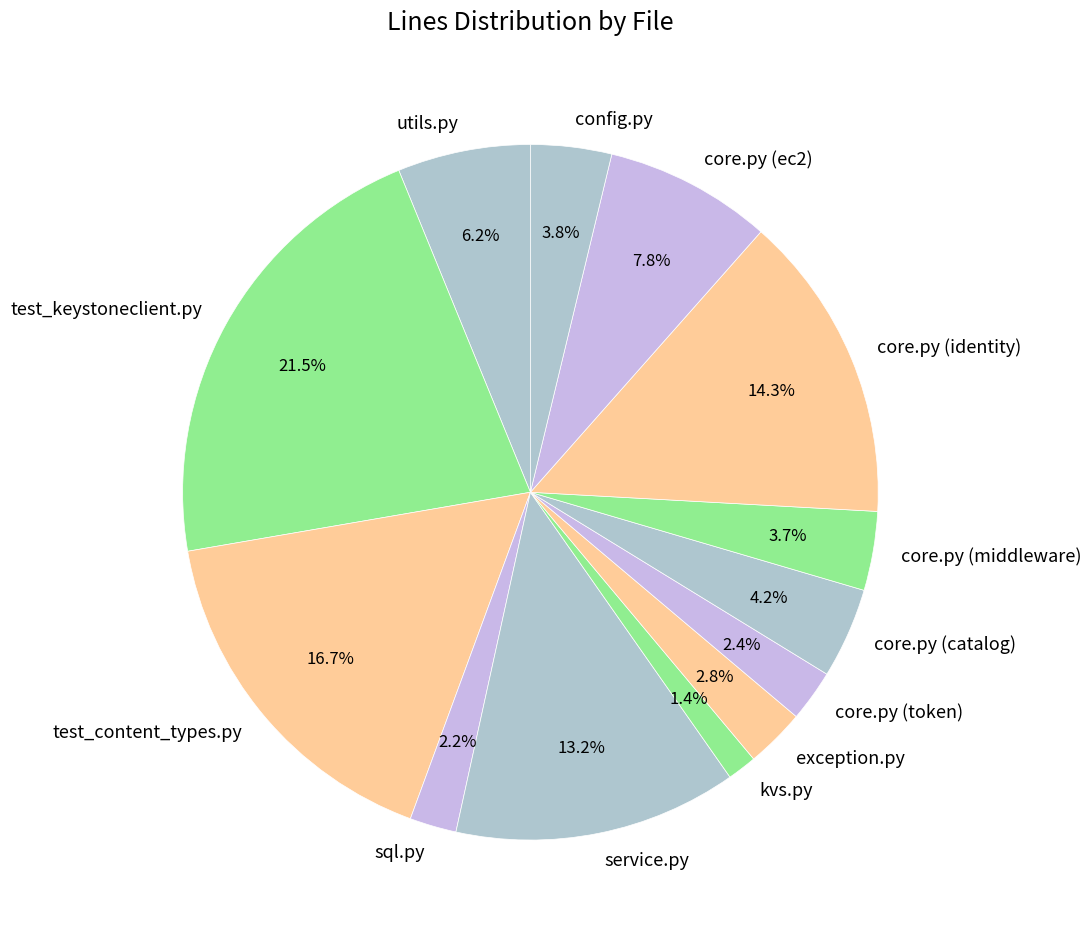

To the nearest percent, what portion does core.py (ec2) represent?

8%